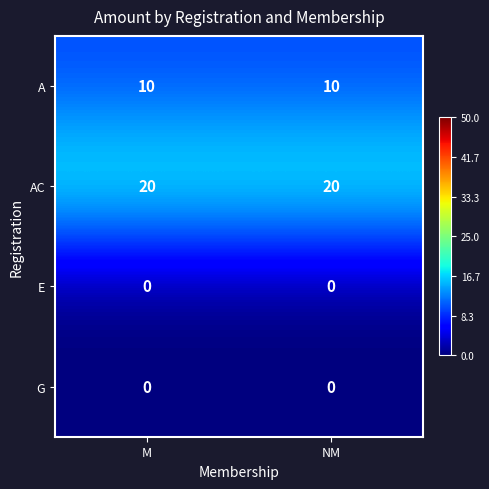

What is the minimum value for A?

10